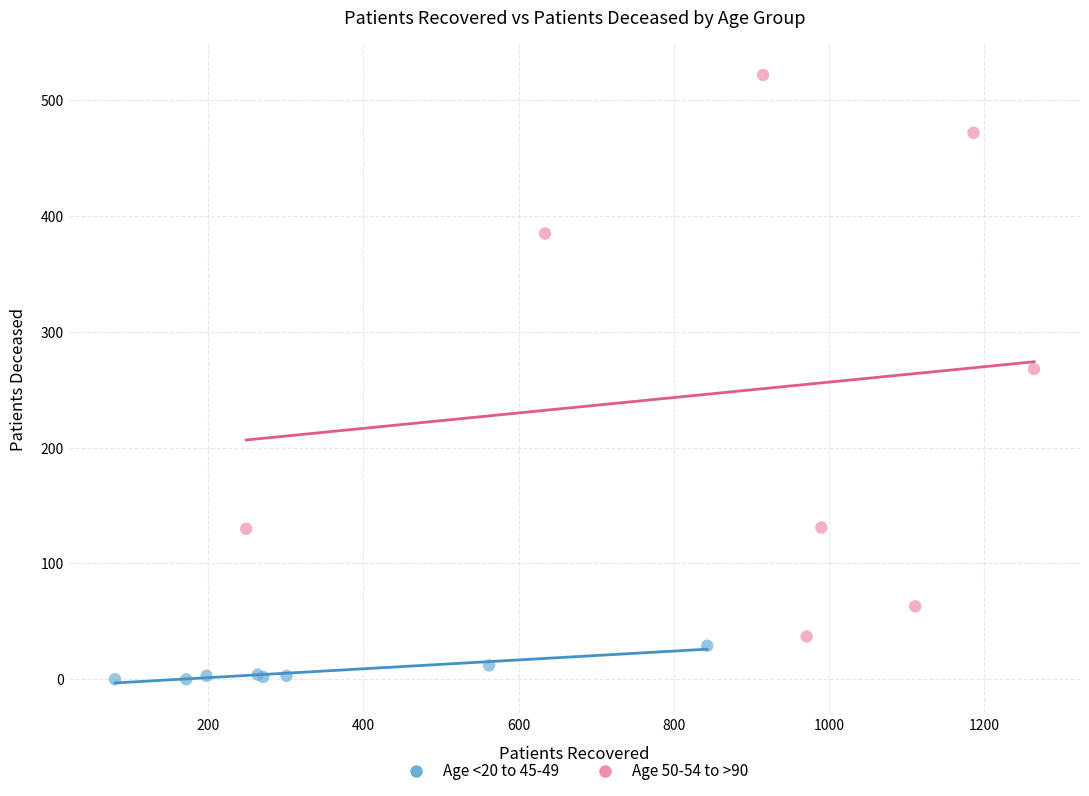

Which series contains the highest Y value?

Age 50-54 to >90